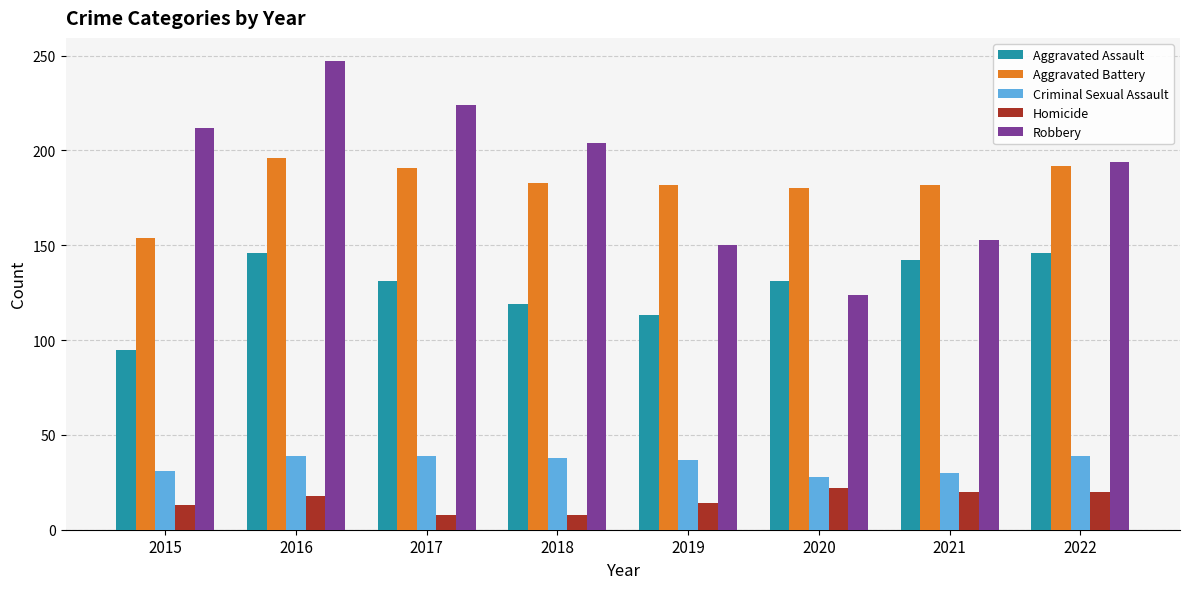

What are all the series names shown in the legend?

Aggravated Assault, Aggravated Battery, Criminal Sexual Assault, Homicide, Robbery